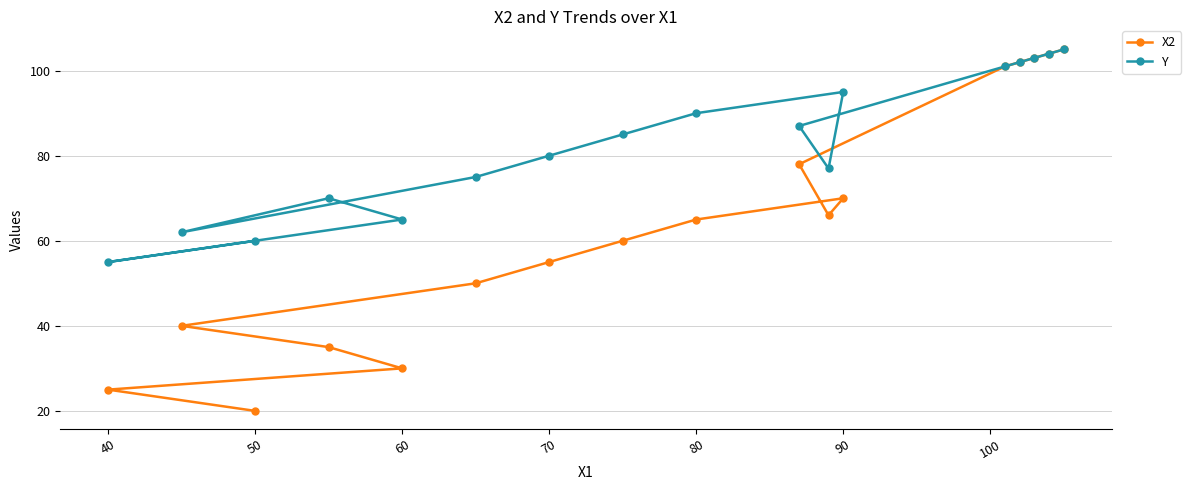

Where is the first local minimum for Y?

40